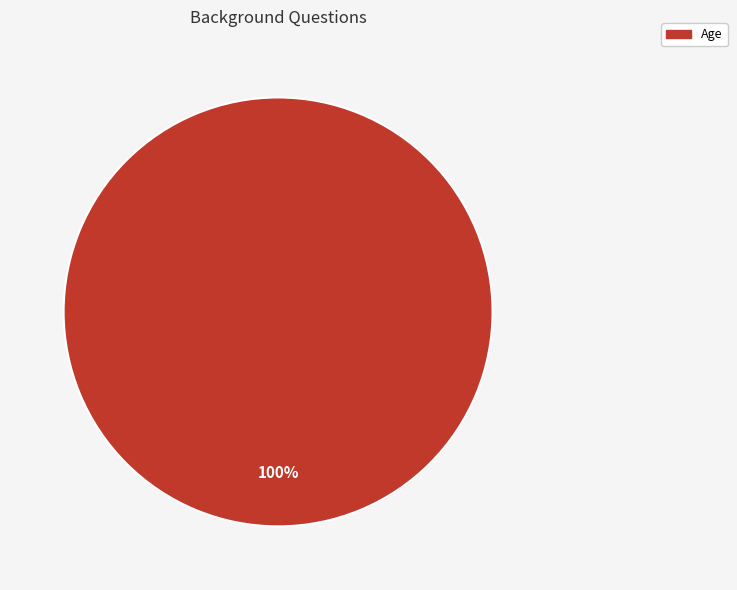

How many slices are in this pie chart?

1